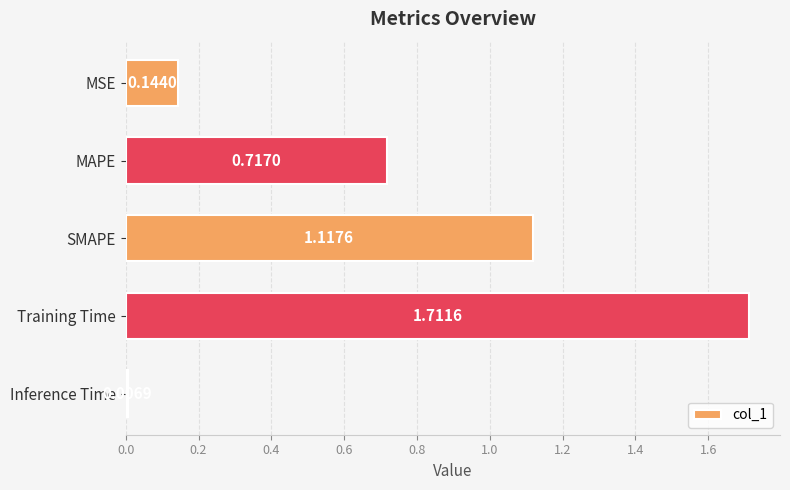

List the labels in order of value, smallest first.

Inference Time, MSE, MAPE, SMAPE, Training Time